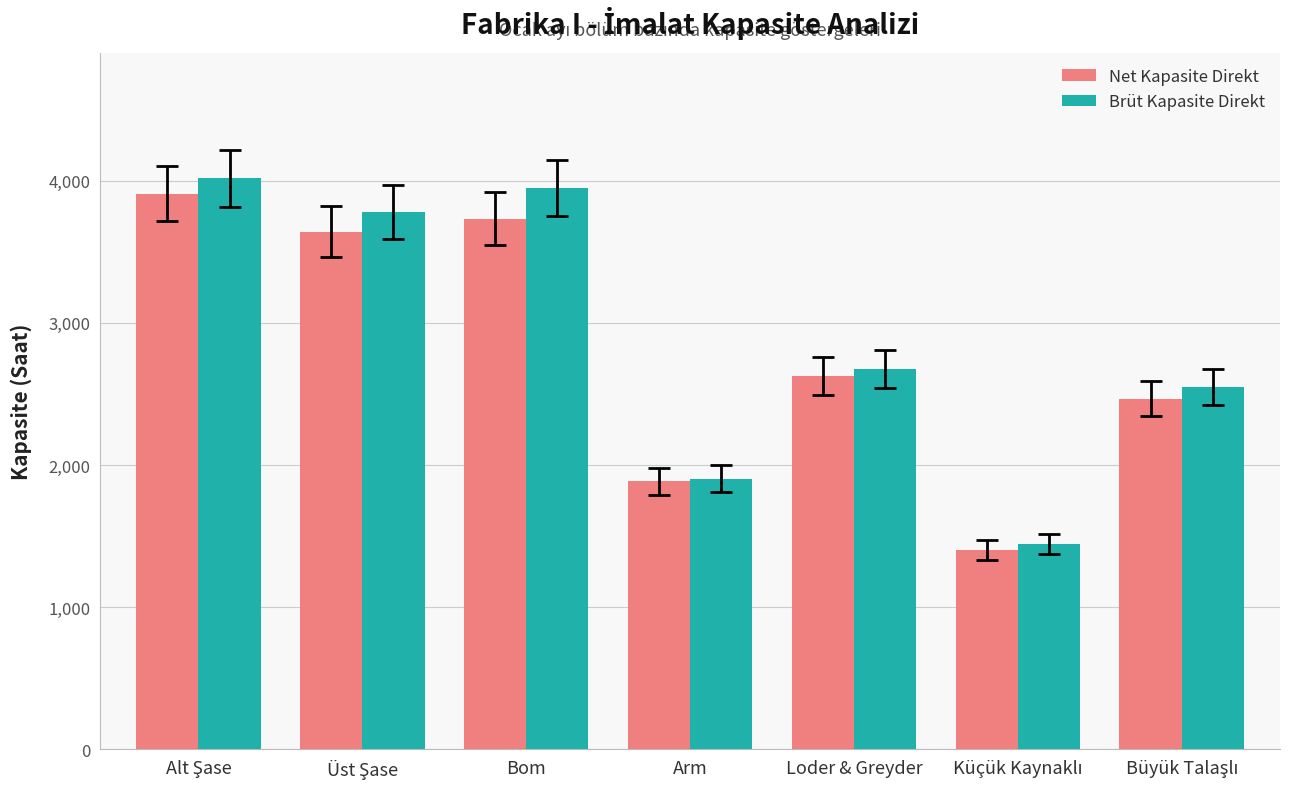

Where is Brüt Kapasite Direkt nearest to the value 2730?

Loder & Greyder